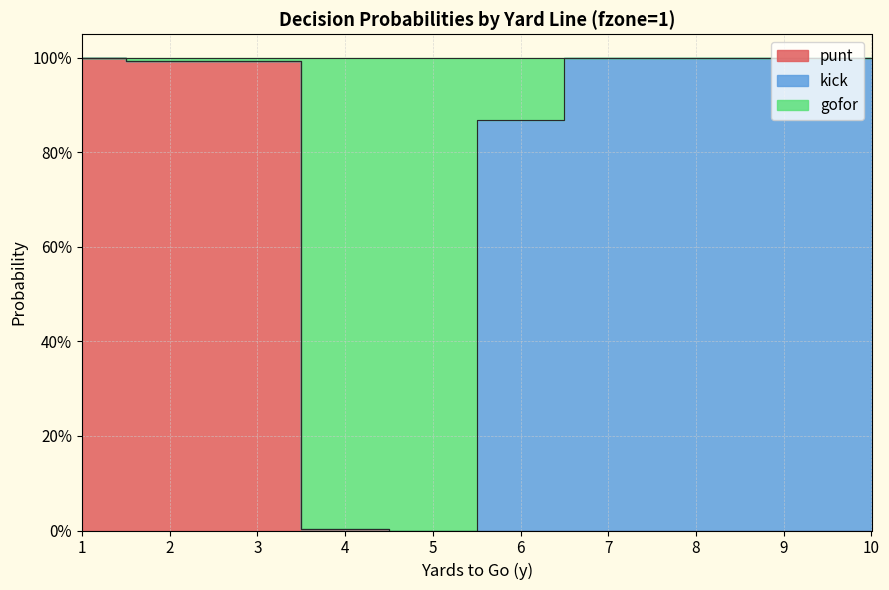

Where is gofor nearest to the value 0?

5